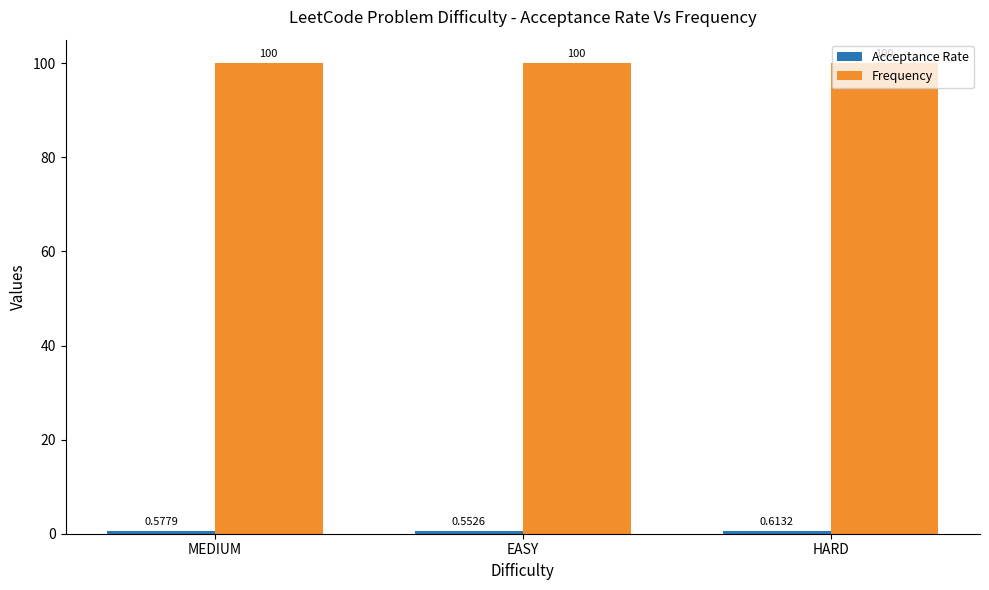

At which category does the chart reach its minimum across all series?

EASY